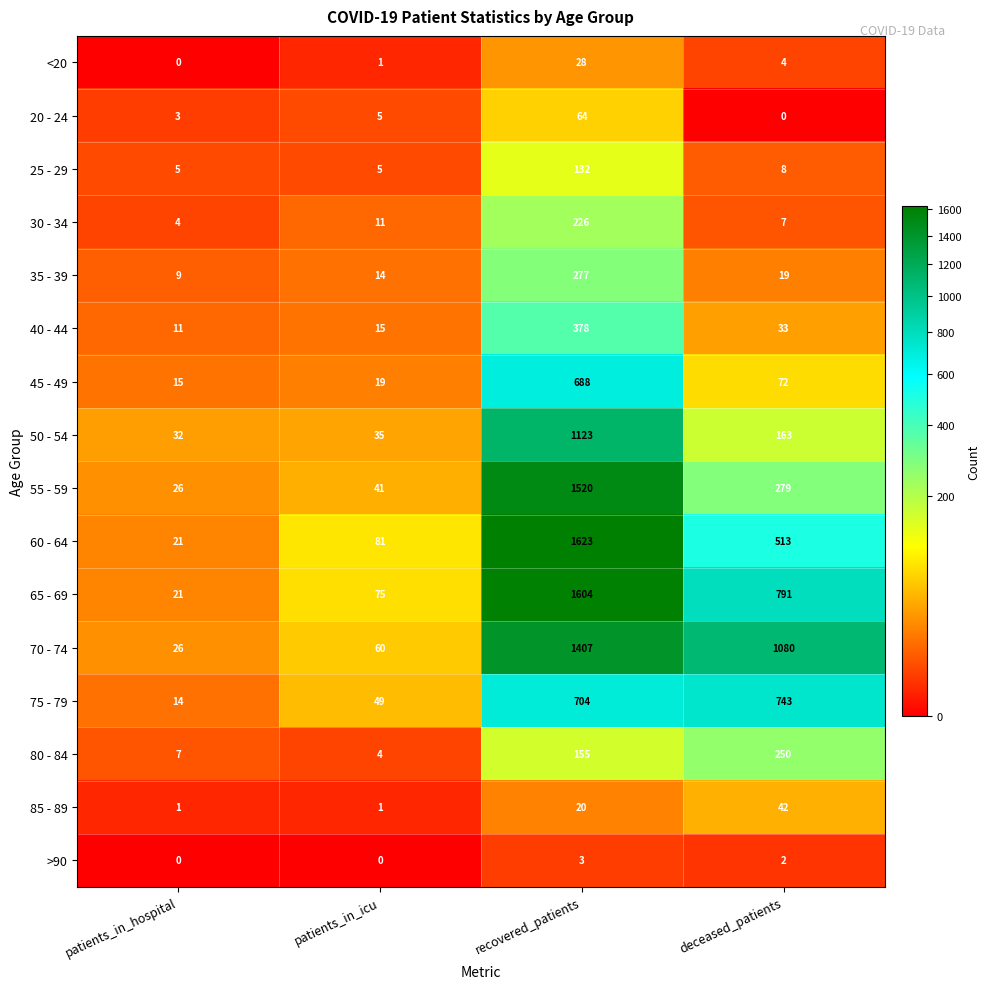

What is the sum of the 25 - 29 values at patients_in_hospital and patients_in_icu?

10